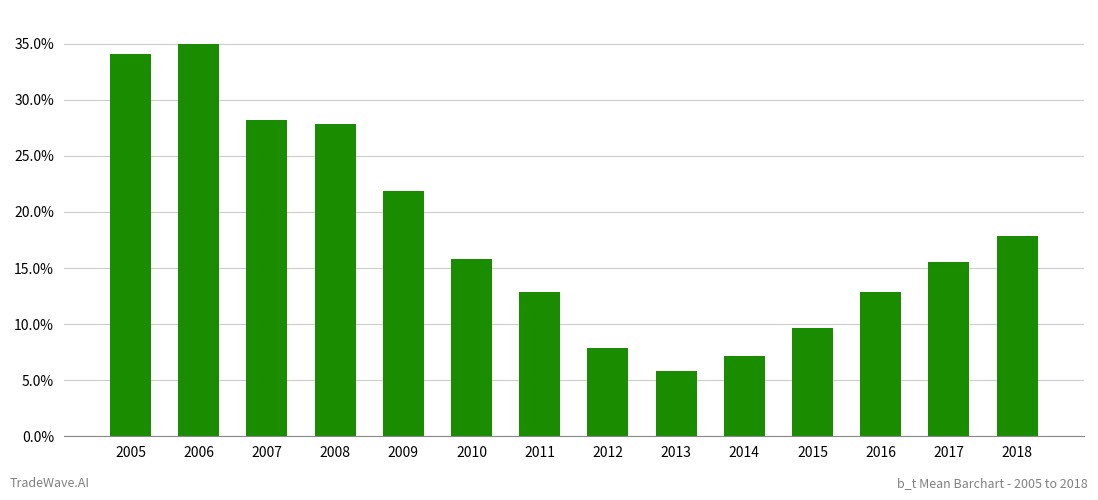

What is the ratio of the value at 2006 to the value at 2013?

6.1